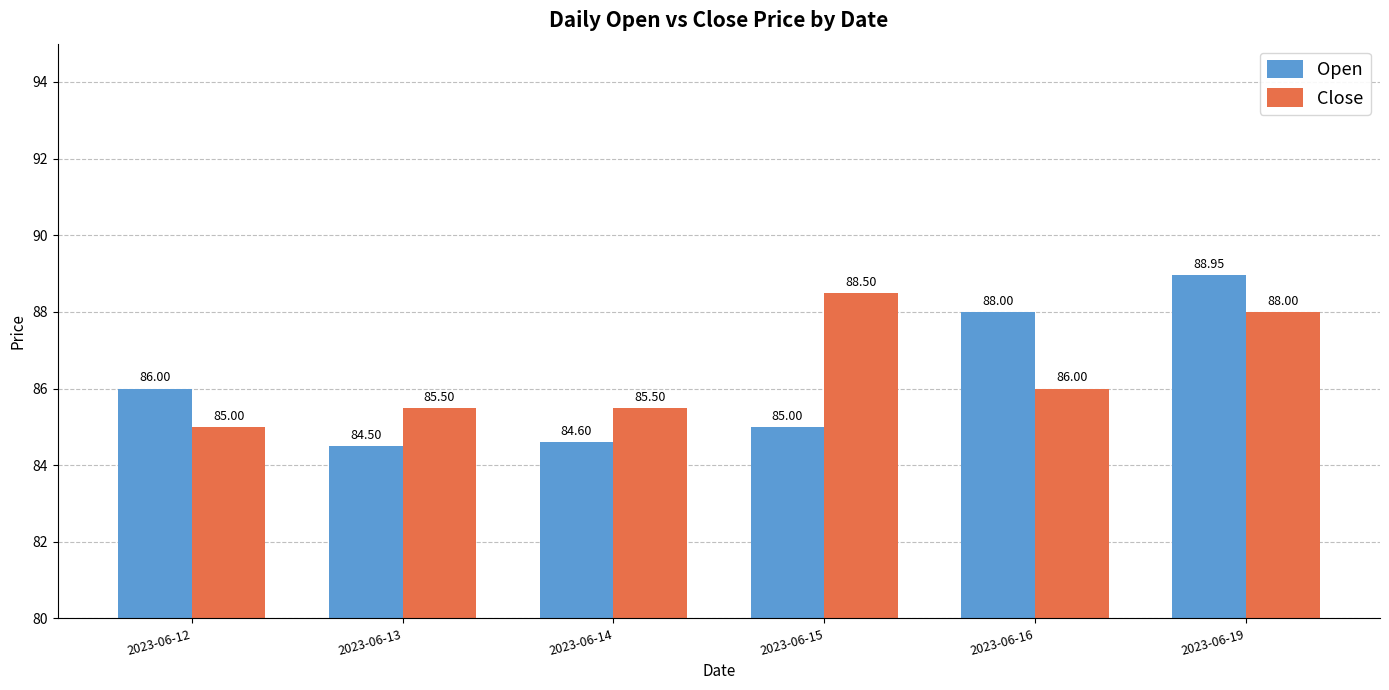

Between 2023-06-15 and 2023-06-16, which series saw the biggest shift?

Open